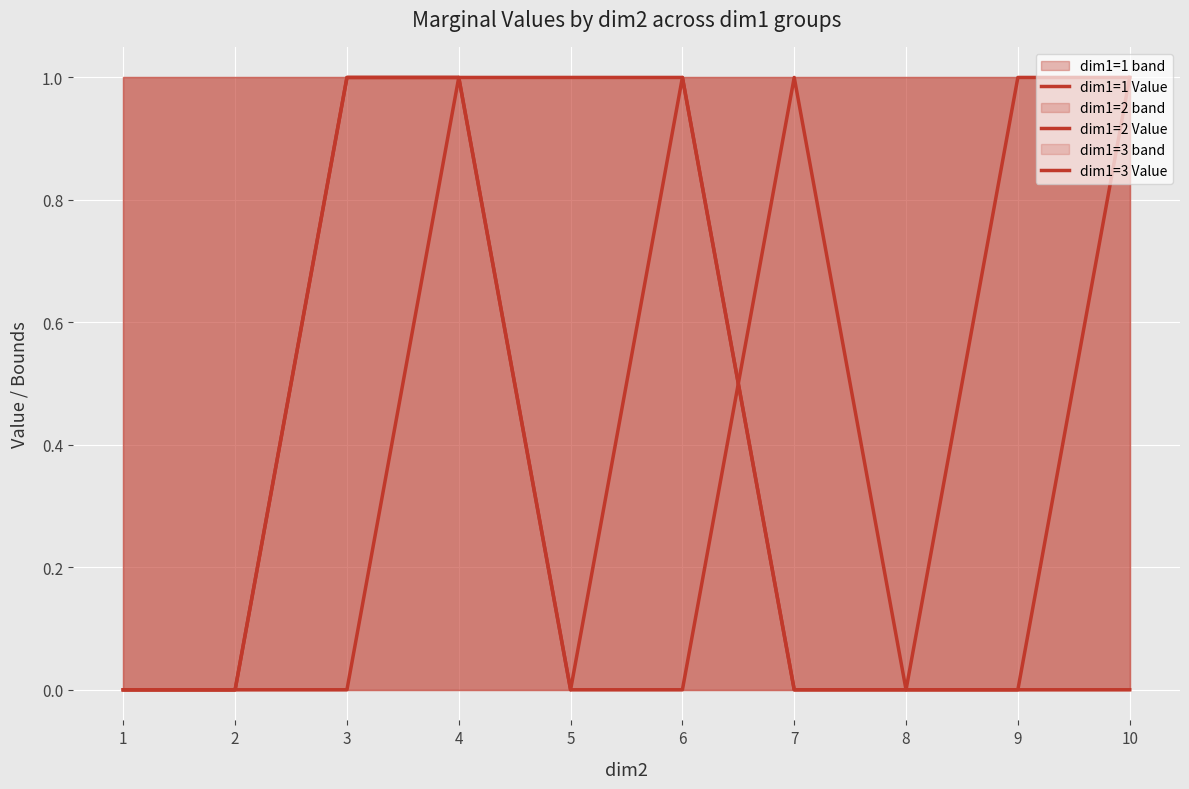

What is the difference between the dim1=1 Value values at 5 and 10?

1